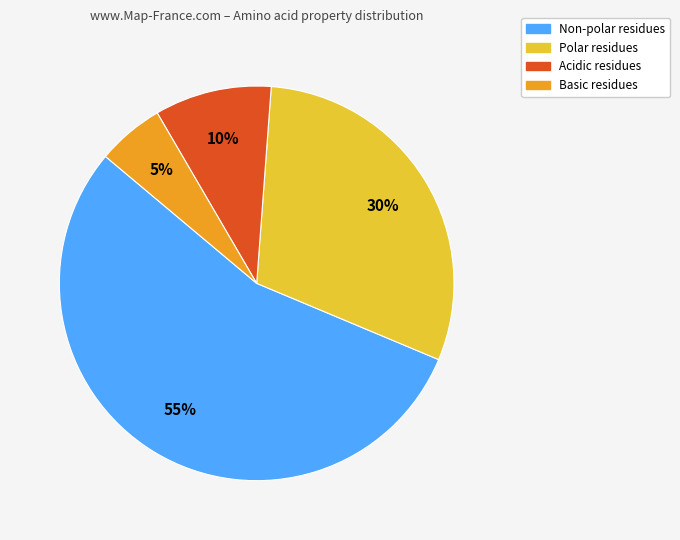

Is there a majority slice in this chart?

Yes